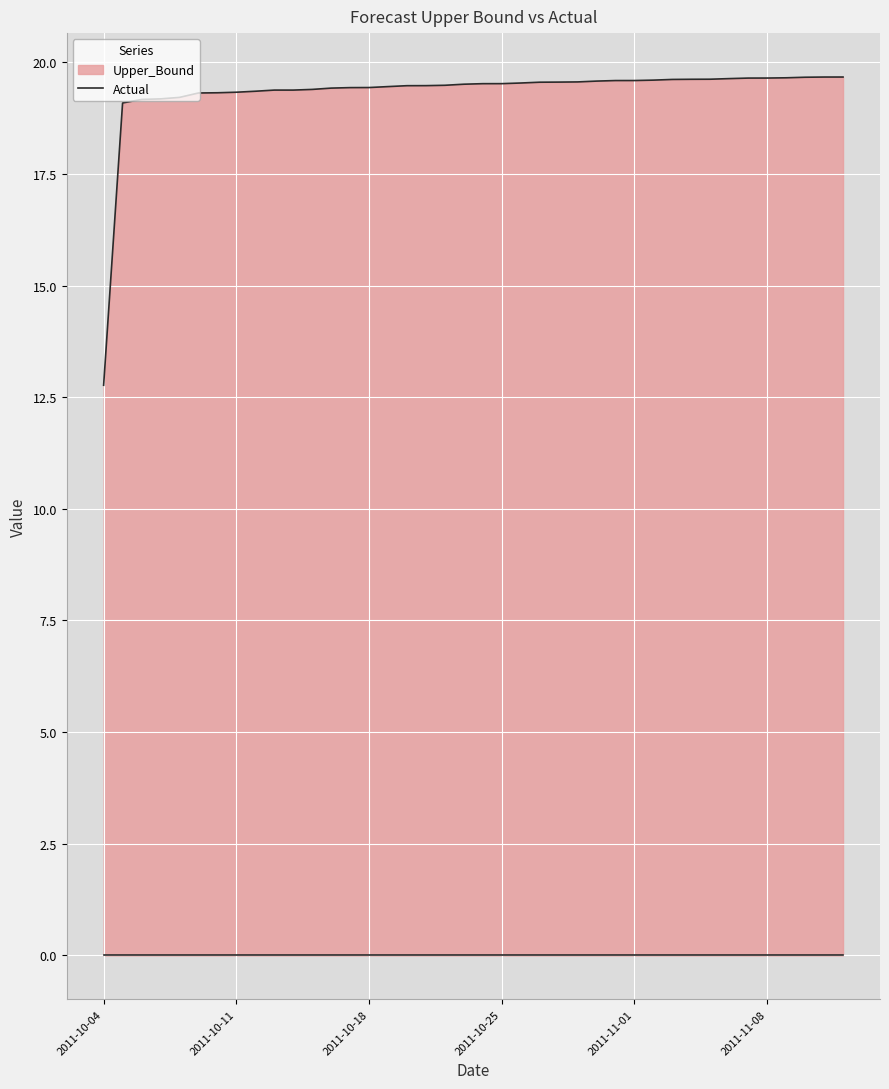

List the labels in order of value, smallest first.

2011-10-04, 2011-10-05, 2011-10-06, 2011-10-07, 2011-10-08, 2011-10-09, 2011-10-10, 2011-10-11, 2011-10-12, 2011-10-13, 2011-10-14, 2011-10-15, 2011-10-16, 2011-10-17, 2011-10-18, 2011-10-19, 2011-10-20, 2011-10-21, 2011-10-22, 2011-10-23, 2011-10-24, 2011-10-25, 2011-10-26, 2011-10-27, 2011-10-28, 2011-10-29, 2011-10-30, 2011-10-31, 2011-11-01, 2011-11-02, 2011-11-03, 2011-11-04, 2011-11-05, 2011-11-06, 2011-11-07, 2011-11-08, 2011-11-09, 2011-11-10, 2011-11-11, 2011-11-12